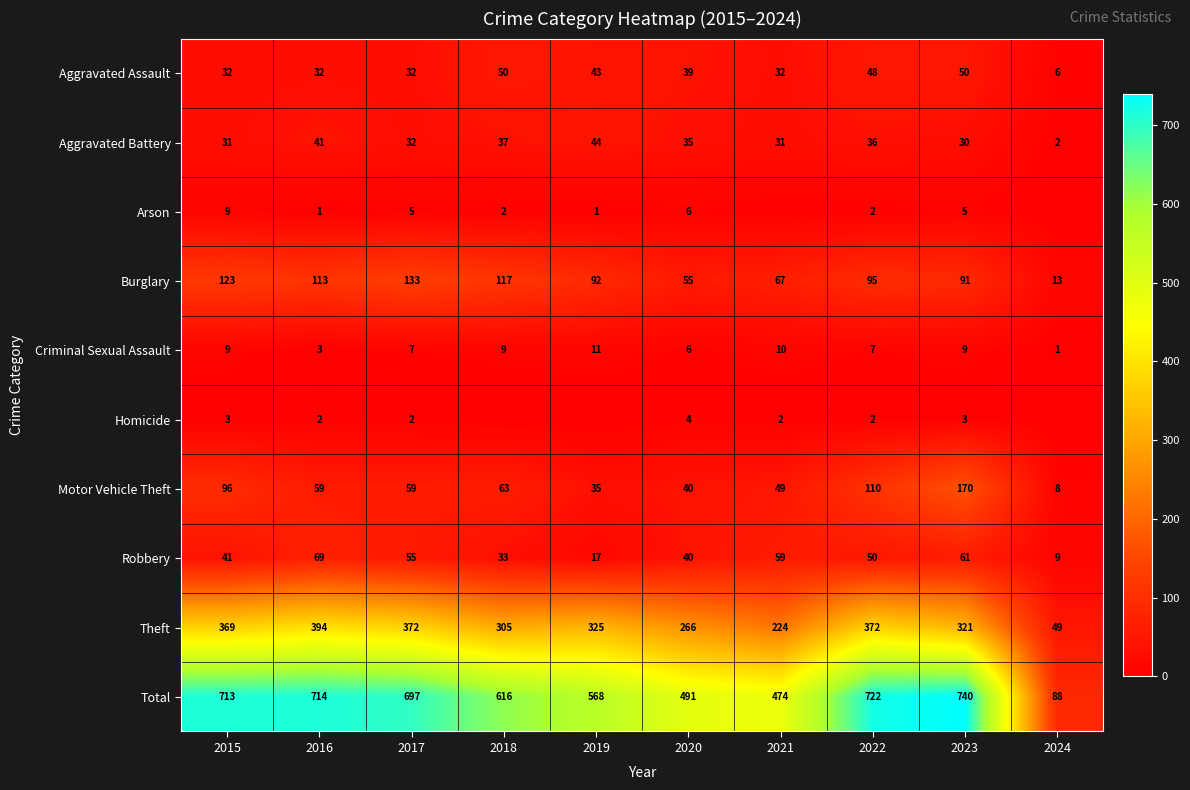

Count the number of categories in the chart.

10